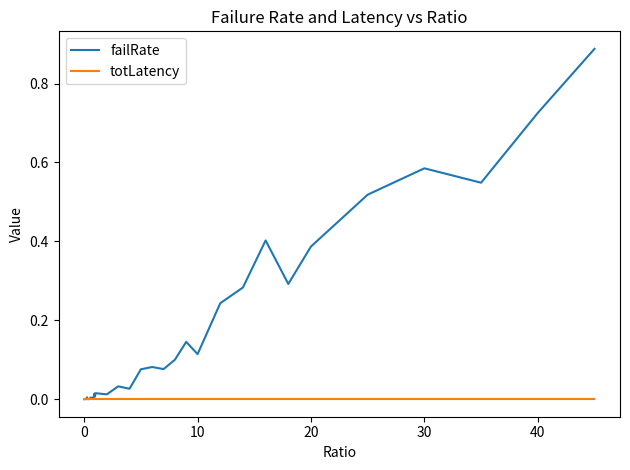

Which series has the largest total across all categories?

failRate